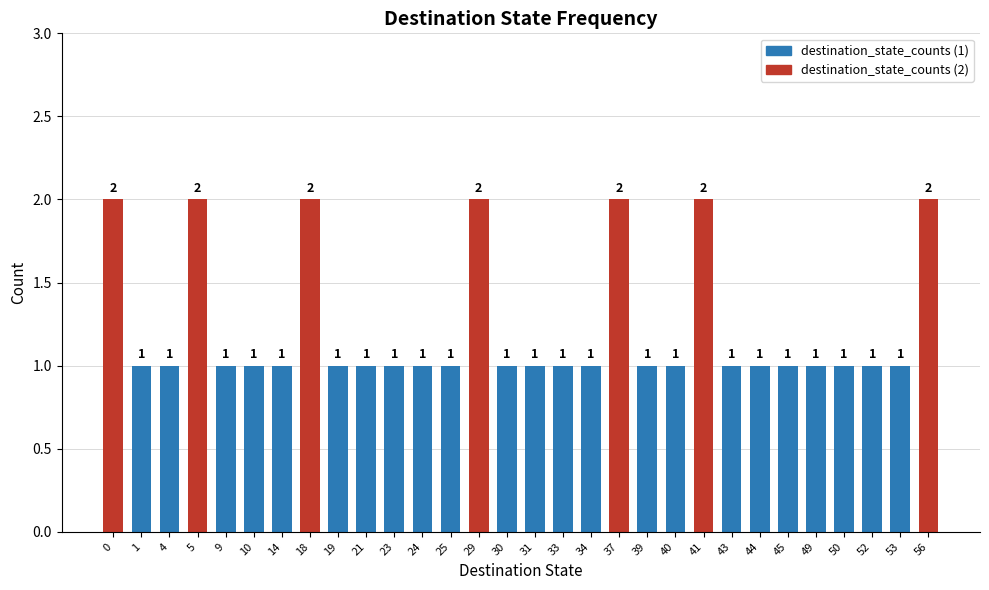

Count the values in the range 1 to 2.

30